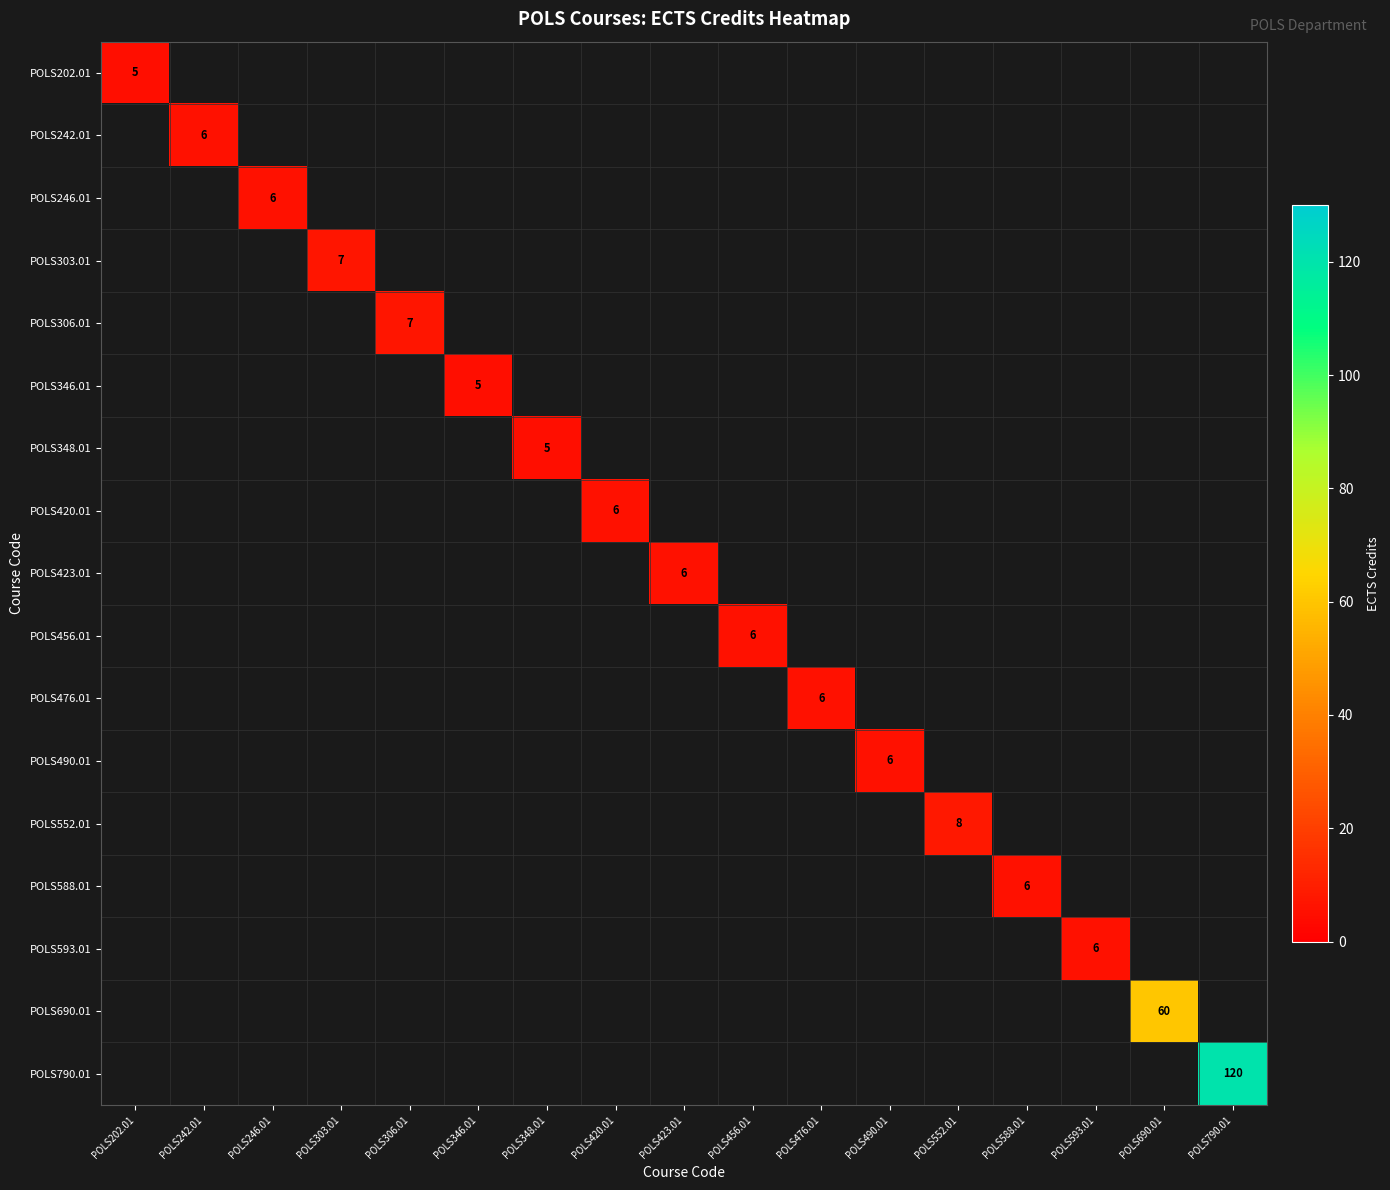

At which category does the chart reach its minimum across all series?

POLS242.01